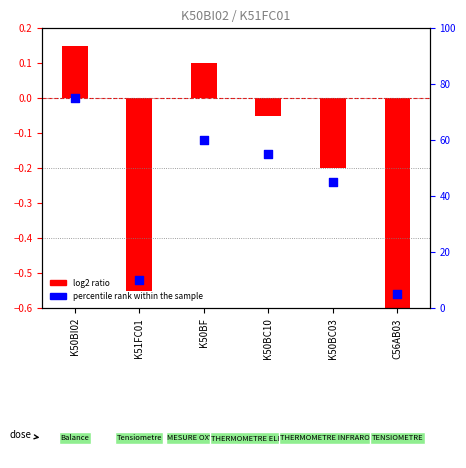

Which series has the largest total across all categories?

percentile rank within the sample